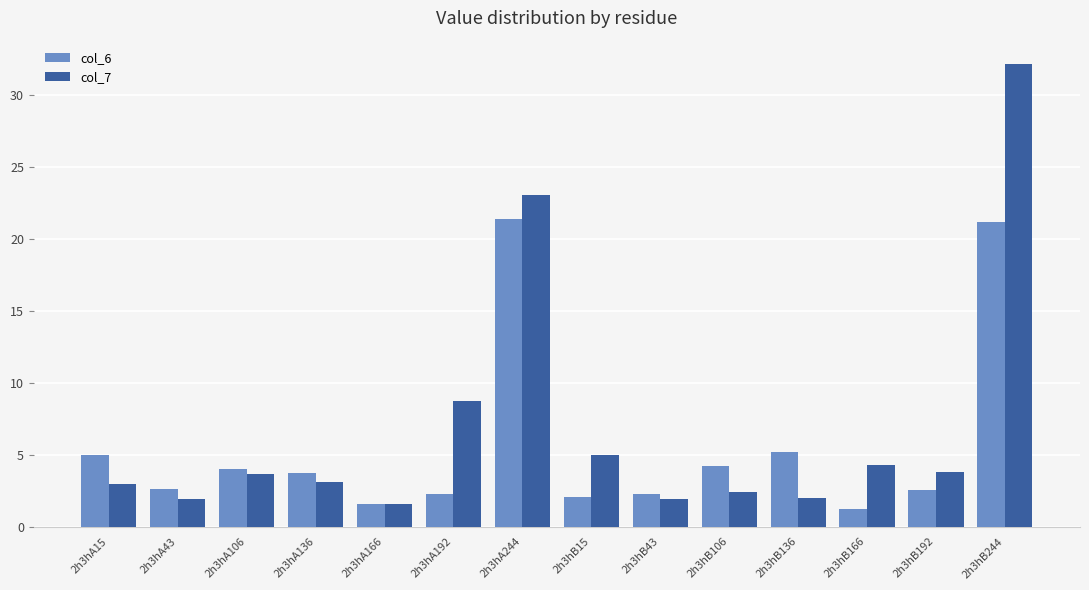

Which series has the largest range (max minus min)?

col_7